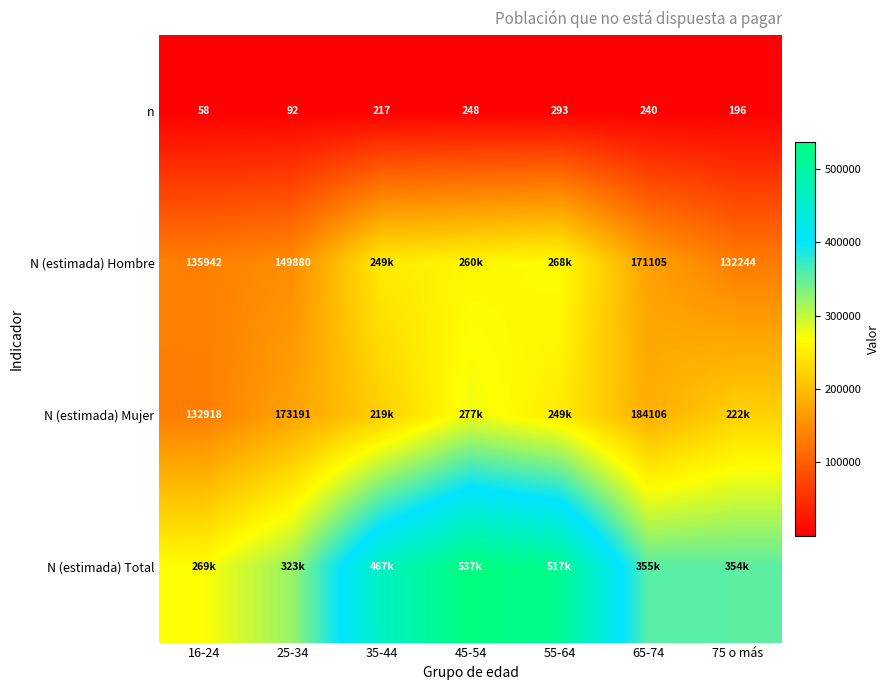

How many data points does each series have?

7